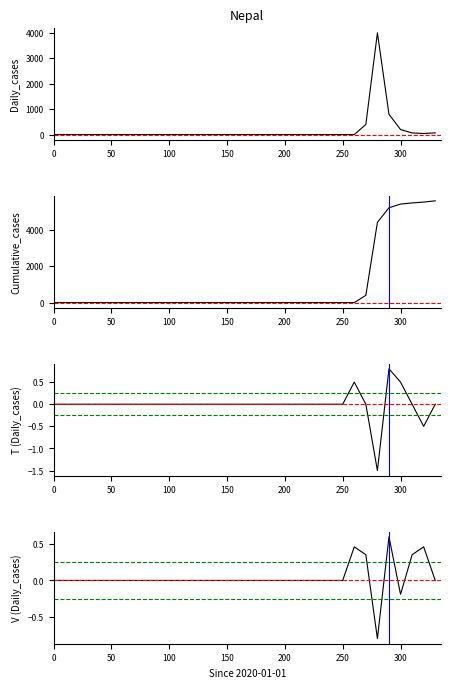

True or false: Daily_cases has more than 0 points higher than both neighbors.

True